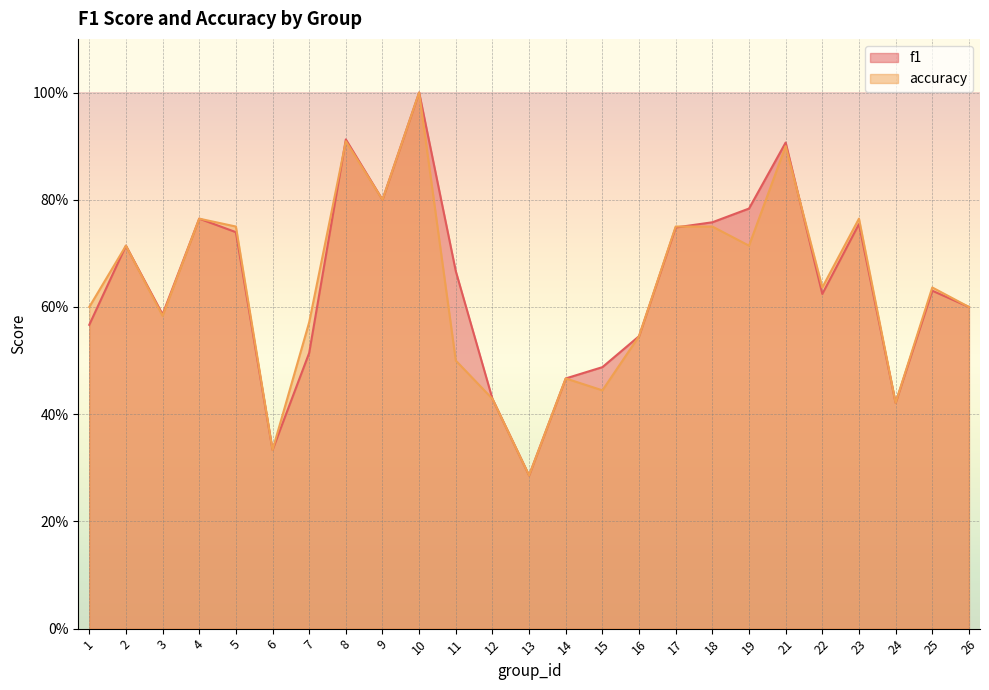

True or false: f1 has more than 1 points higher than both neighbors.

True